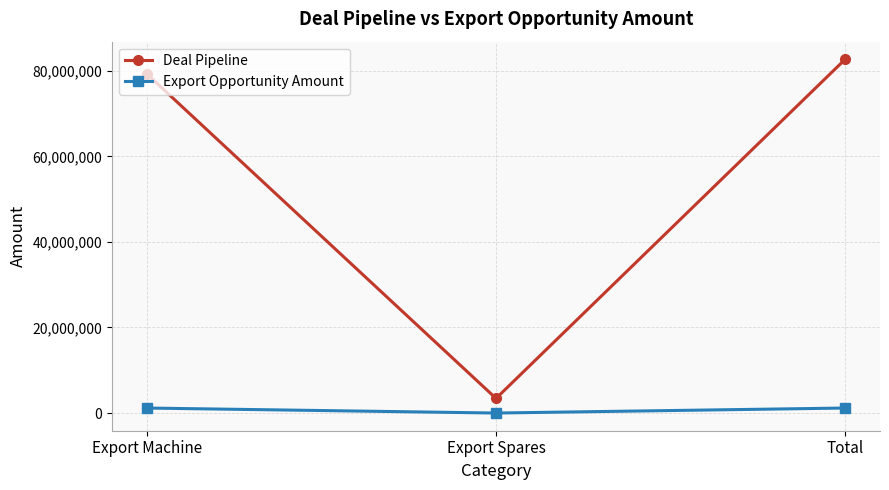

What is the label of the 2nd point from the right?

Export Spares